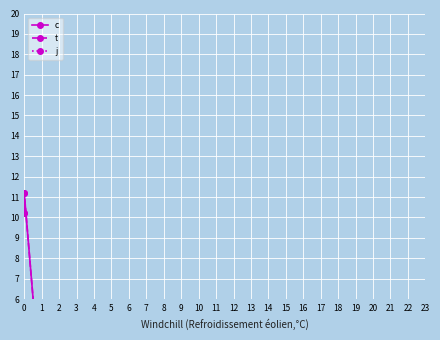

How many values in the c series exceed 4?

2